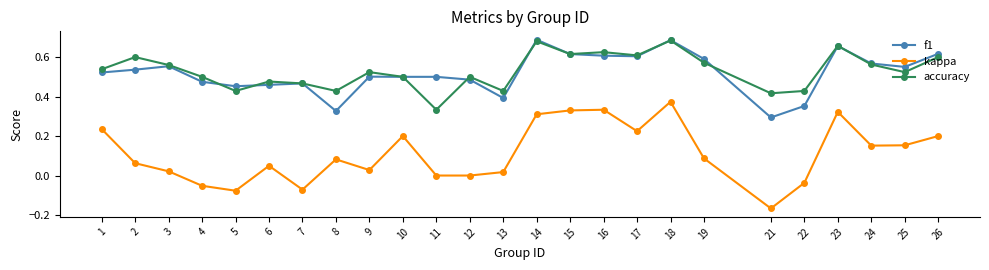

Is the value of f1 at 12 greater than the value of accuracy at 19?

No